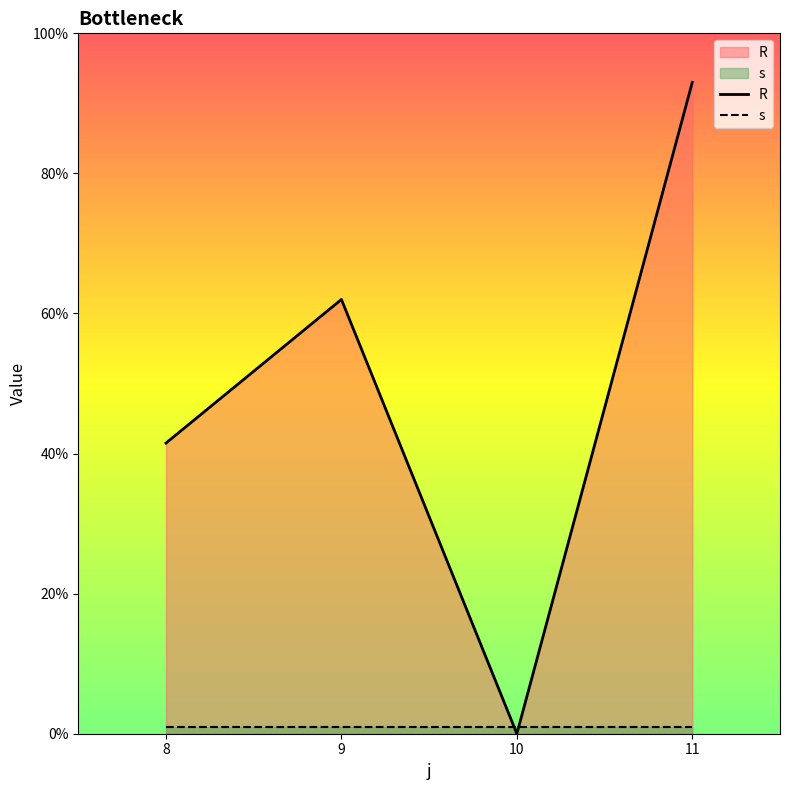

The value of s at 10 is 1.0. True or false?

True